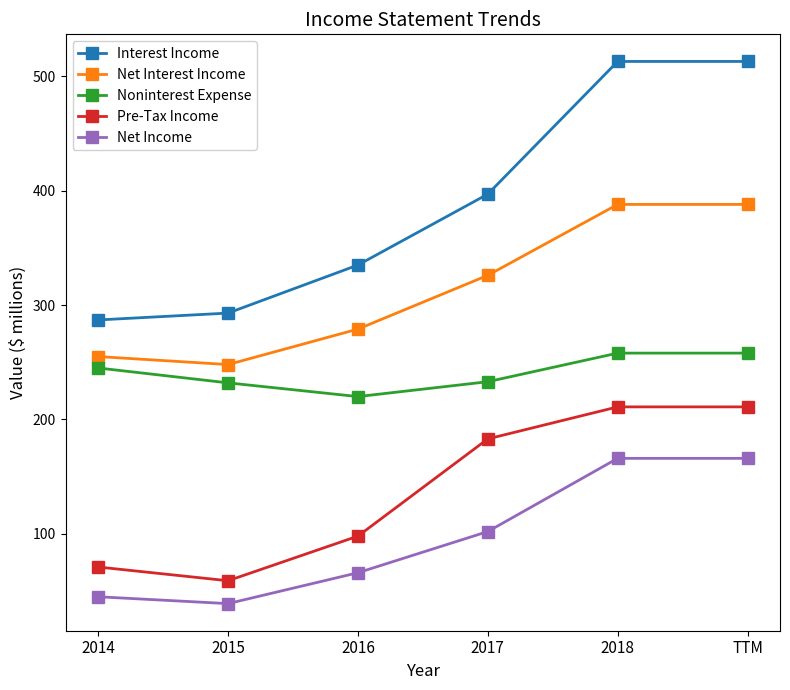

True or false: Net Income and Pre-Tax Income intersect in this chart.

False